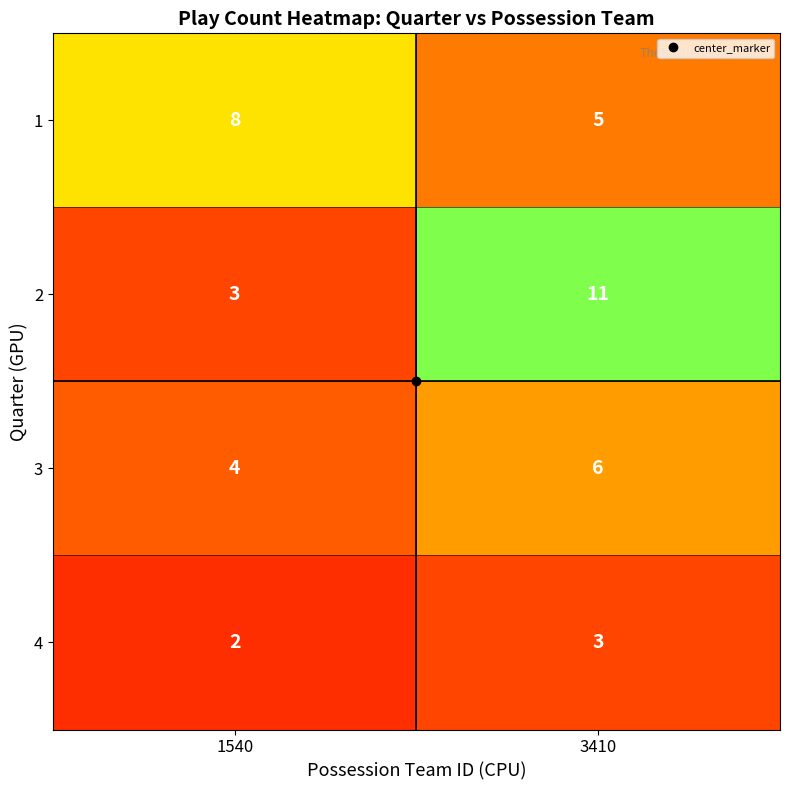

What is the sum of the 2 values at 3410 and 1540?

14